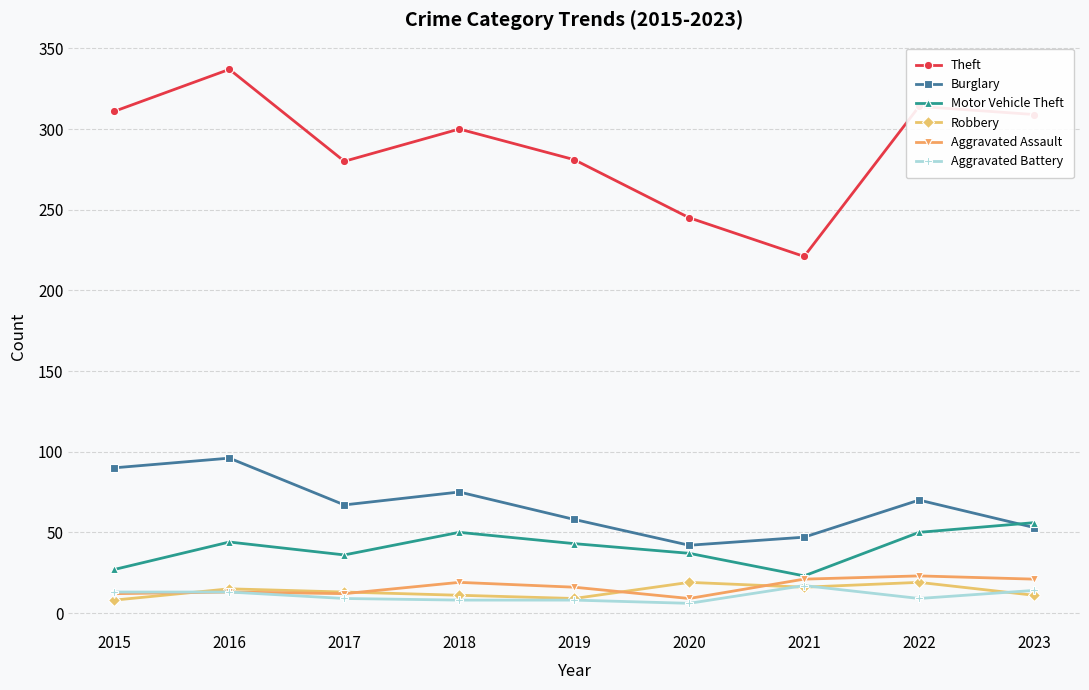

Does the chart display data point markers on the line(s)?

Yes